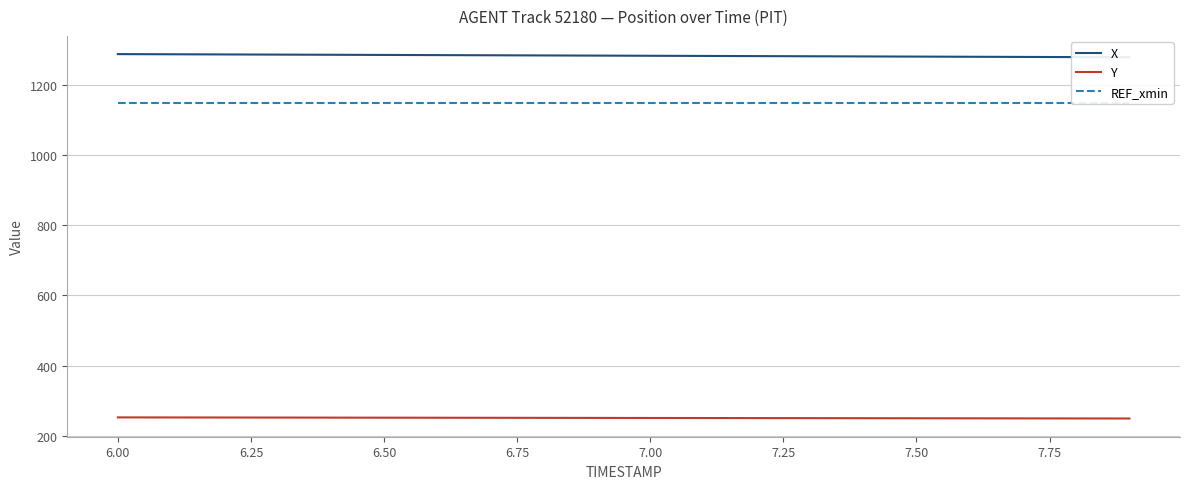

Between 7.00 and 6.00, which is larger?

6.00